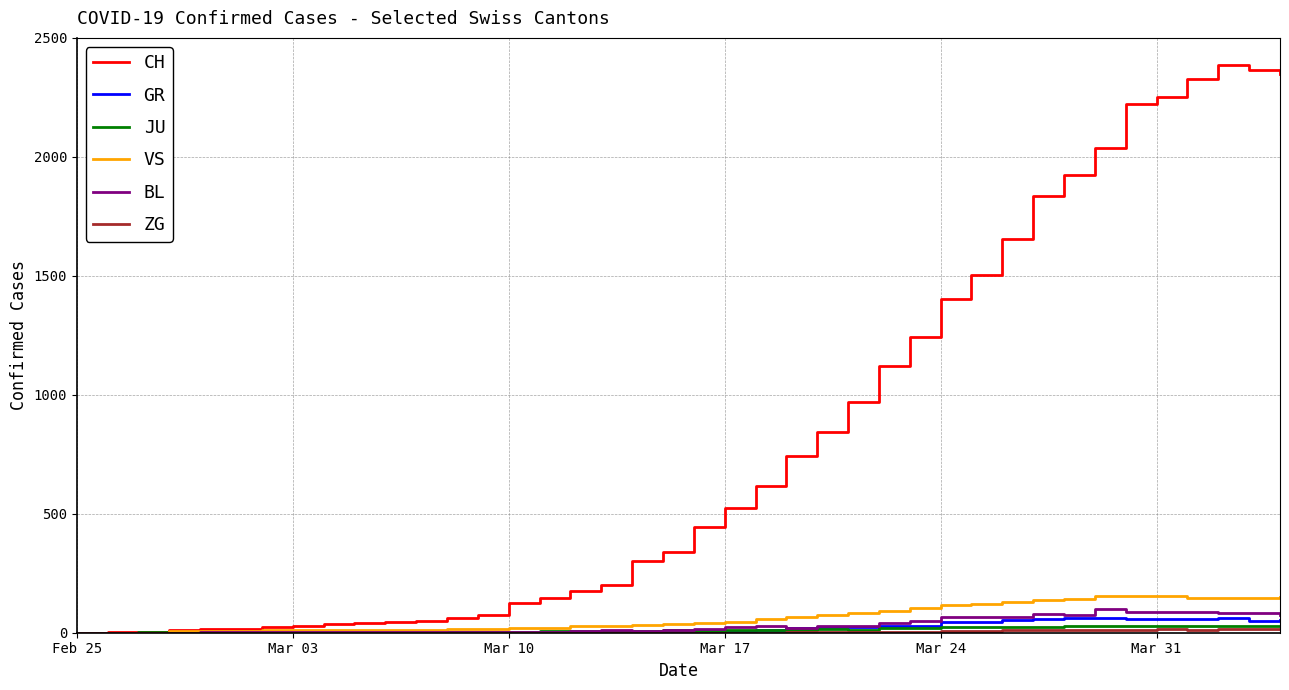

Which series has the largest range (max minus min)?

CH